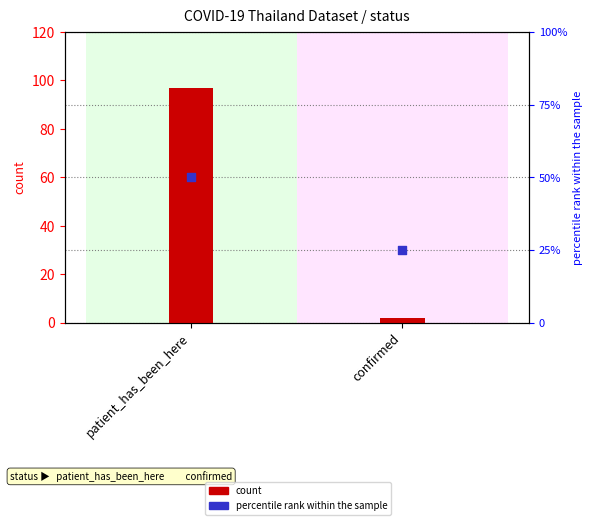

At how many categories does at least one series exceed 96?

1